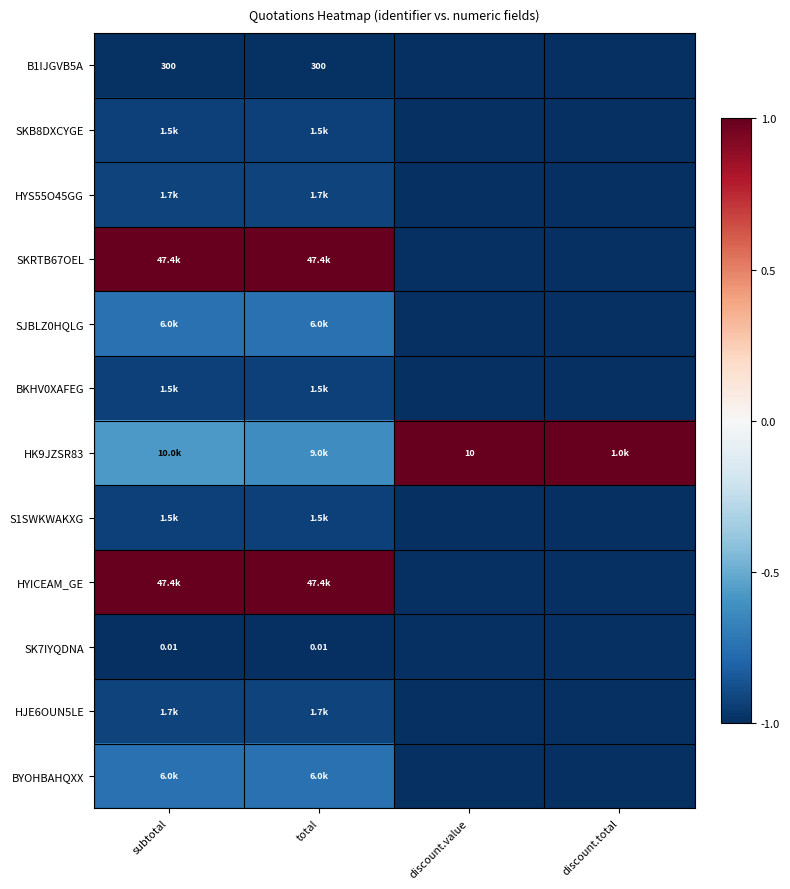

Which category has the highest value in the SKB8DXCYGE series?

subtotal